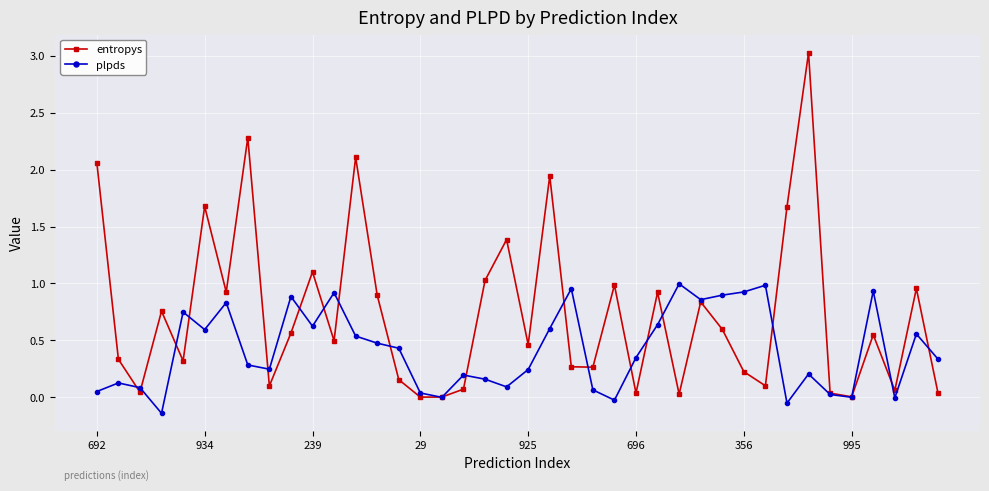

What is the difference between the second highest and minimum values in the entropys series?

2.3